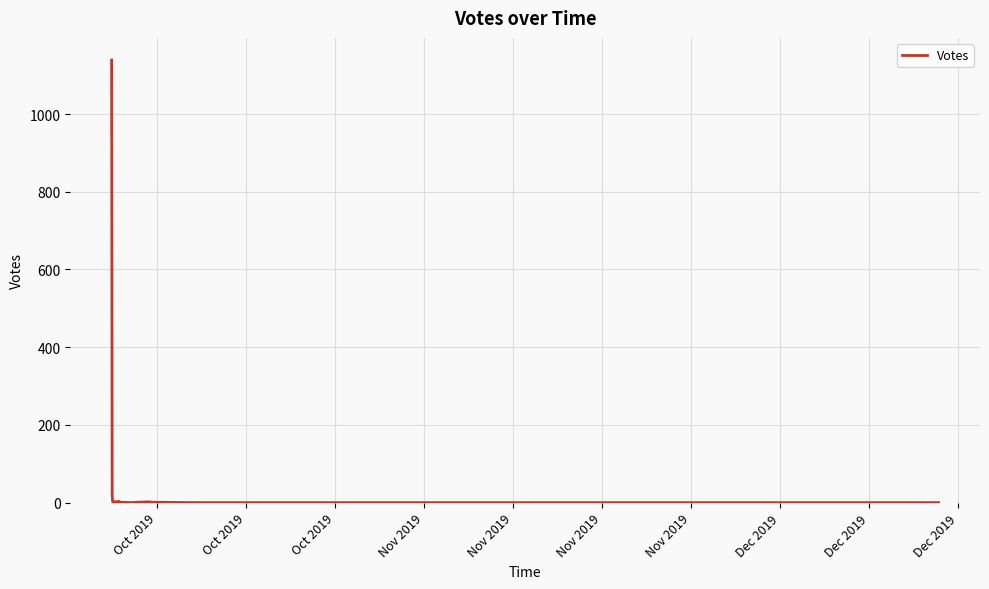

What is the maximum value shown in the chart?

1139